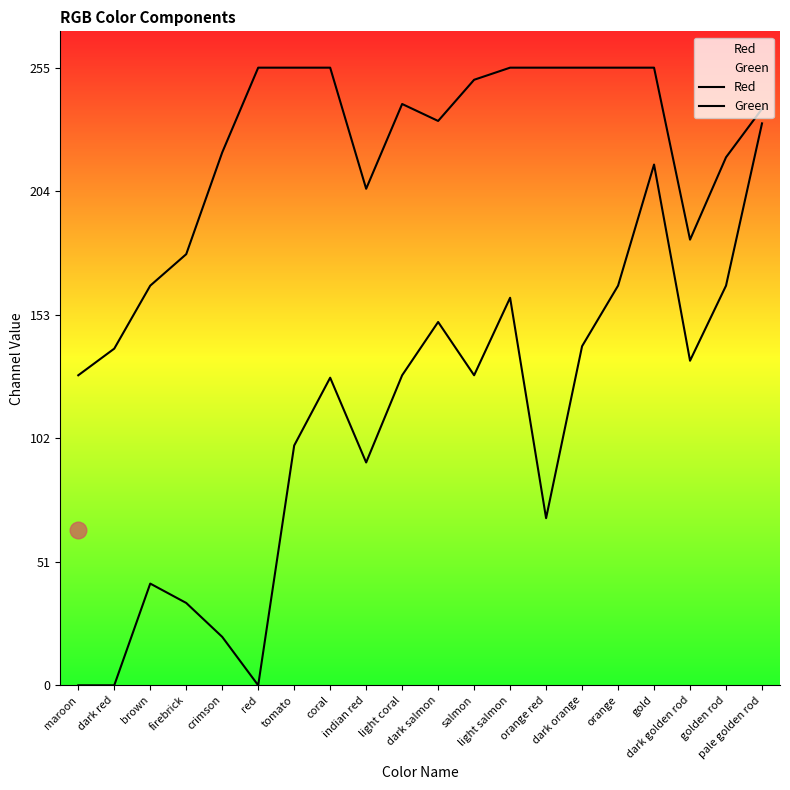

What is the label of the 9th point from the right?

salmon